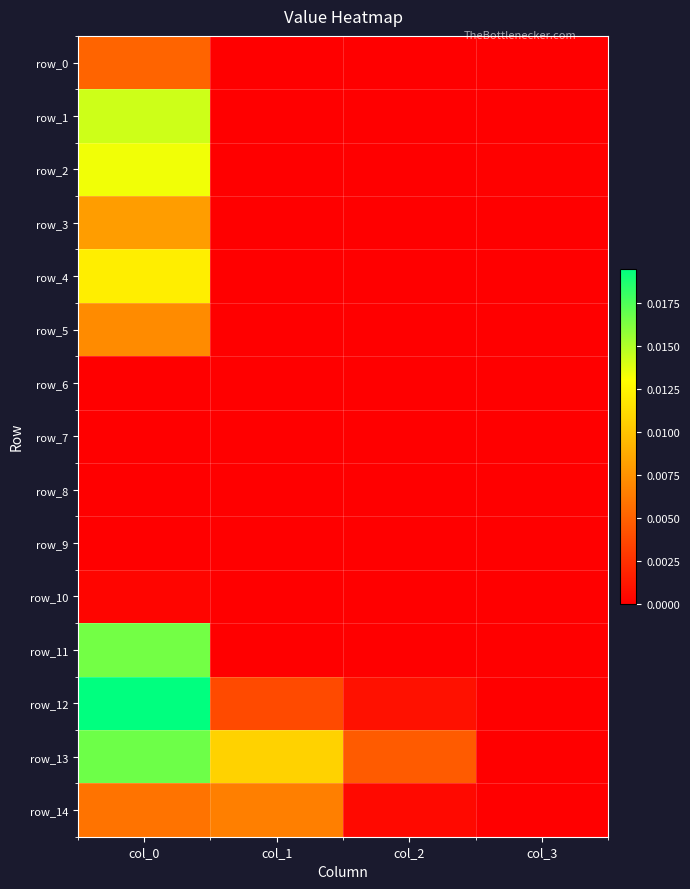

How many positive values does the row_11 series have?

1